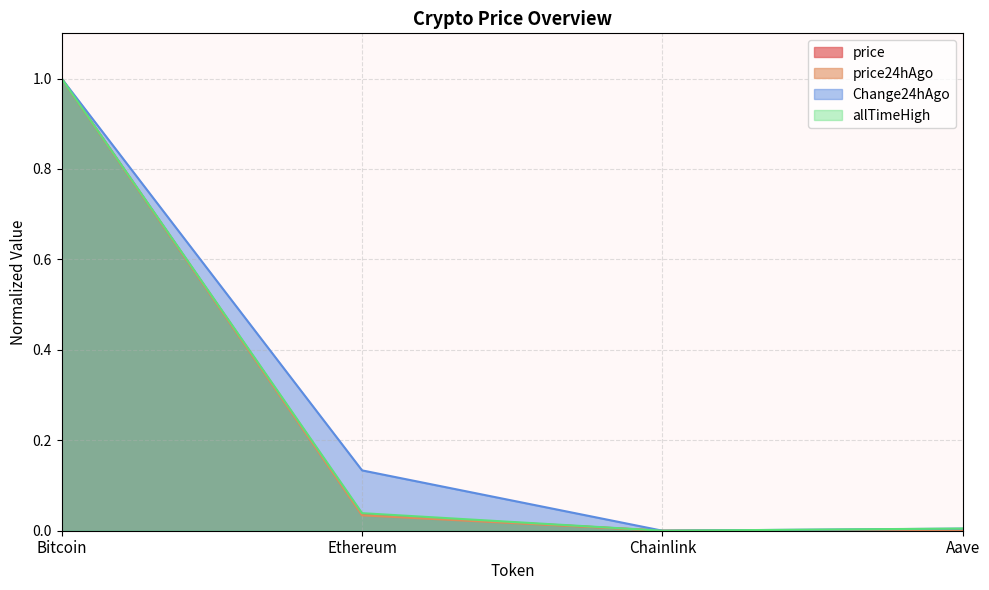

True or false: Change24hAgo has a value of 0.2 at Ethereum.

False